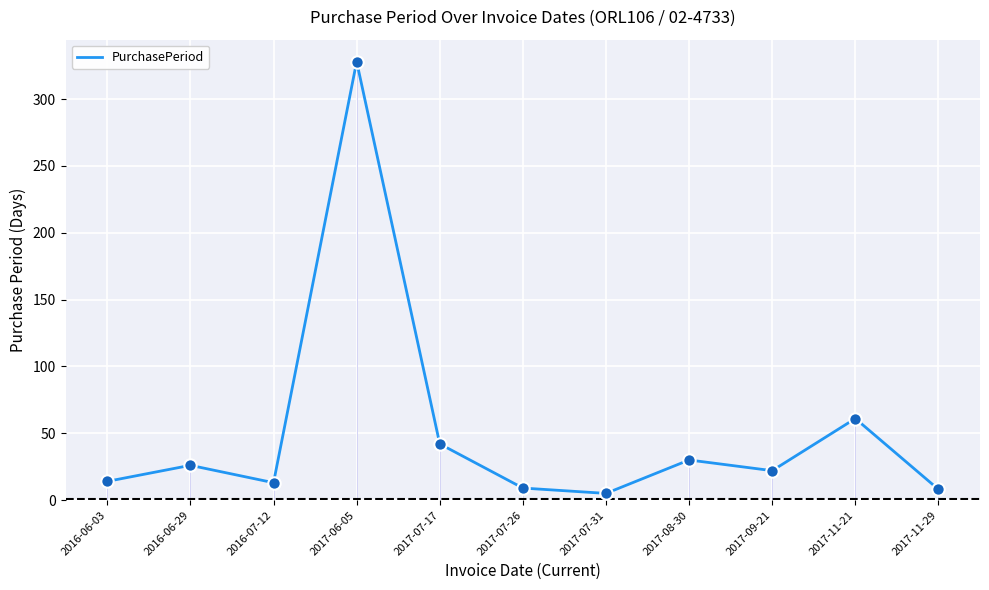

Which has a higher value, 2017-07-26 or 2016-06-03?

2016-06-03